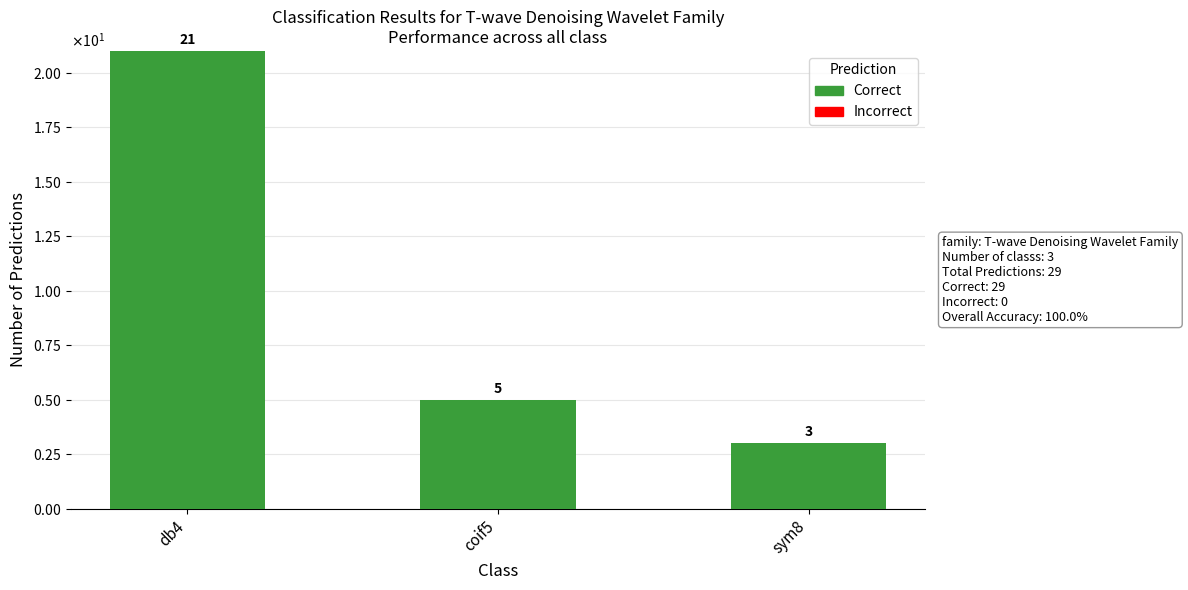

Reading right to left, what are all the values shown in this chart?

Correct: 3	5	21
Incorrect: 0	0	0